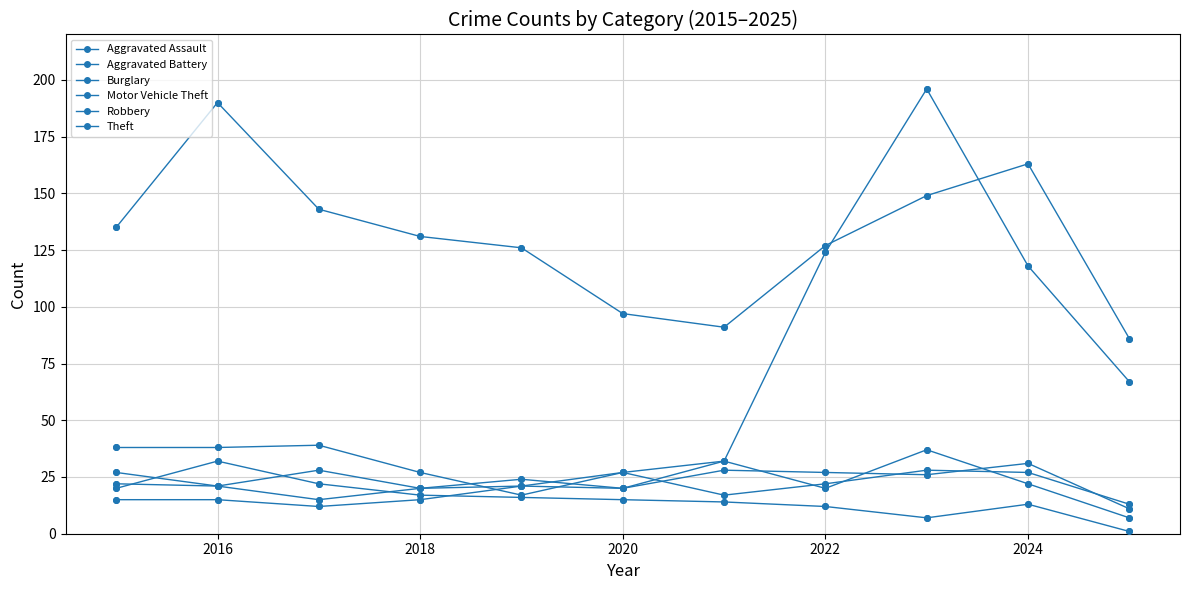

How many values in the Burglary series are below 15?

5